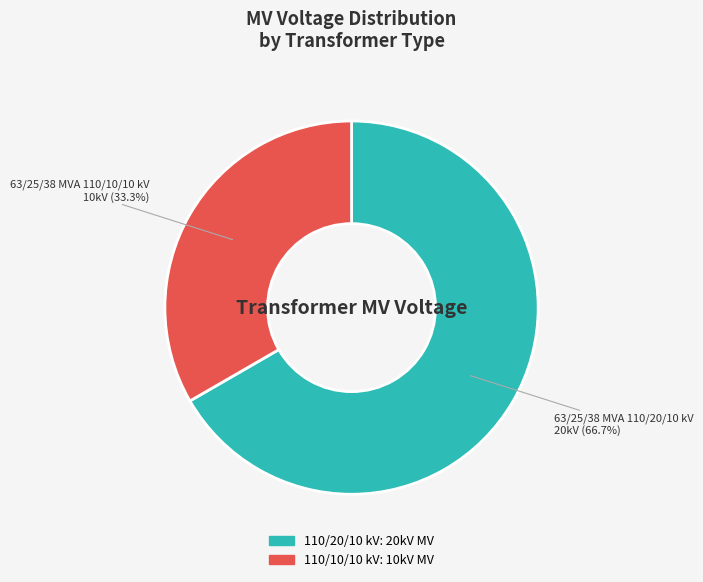

Count the number of slices in the pie.

2